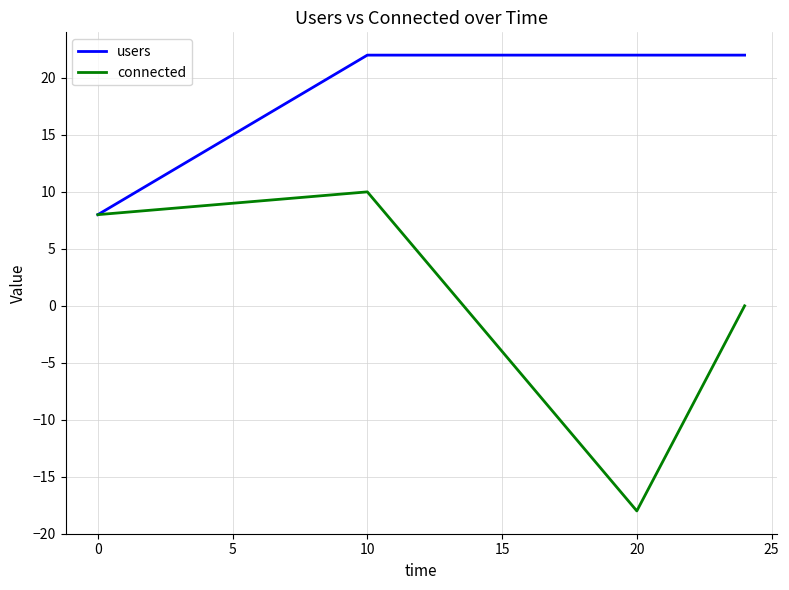

What is the lowest value of the connected series?

-18